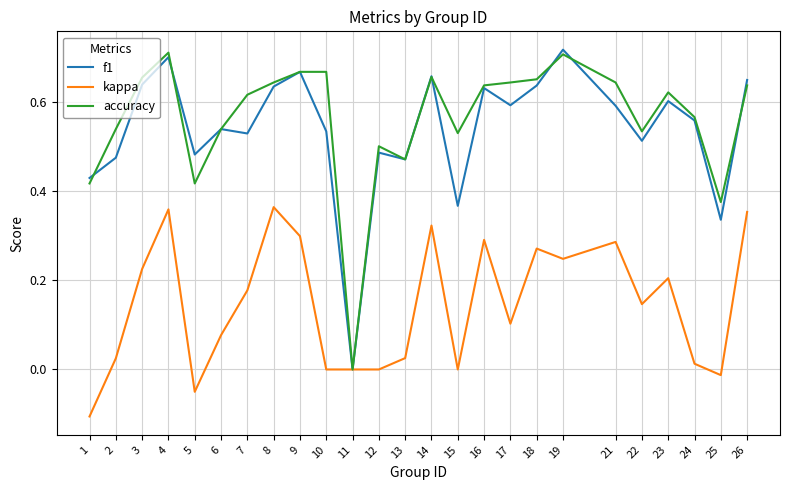

True or false: f1 has a value of 0.3 at 8.

False